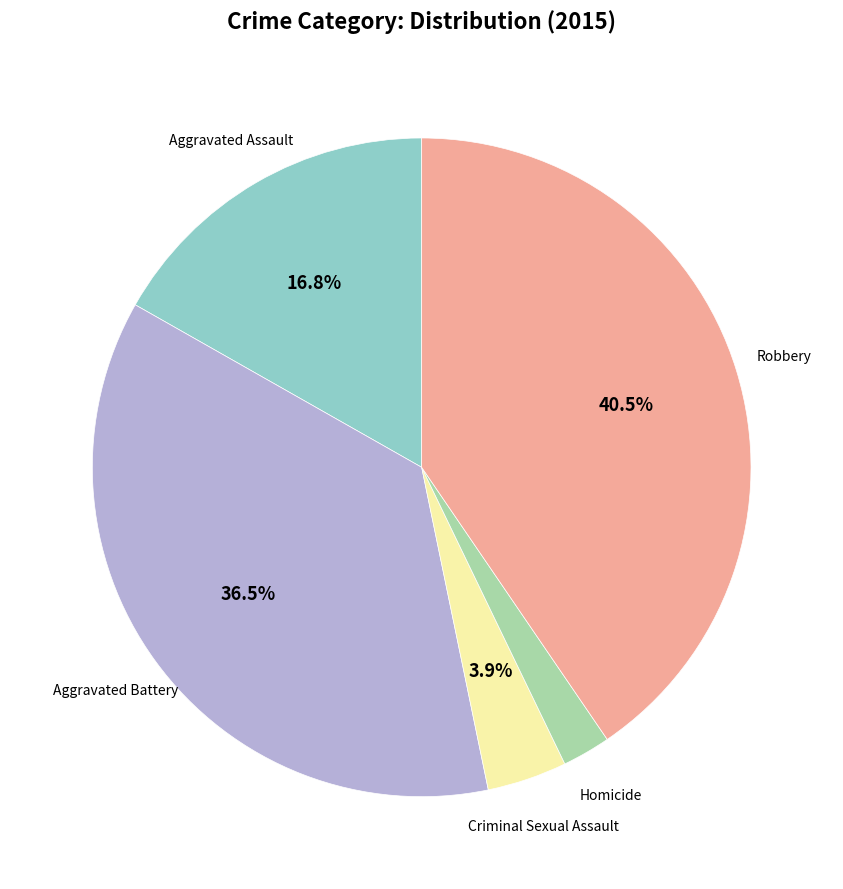

Is there a majority slice in this chart?

No